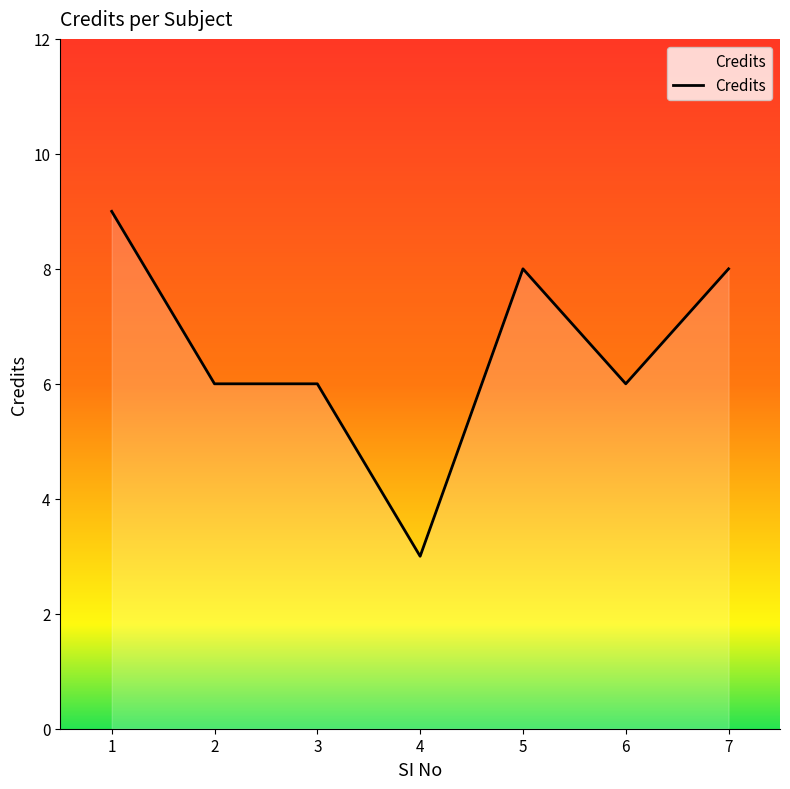

Reading left to right, extract all data points from this chart.

1=9	2=6	3=6	4=3	5=8	6=6	7=8